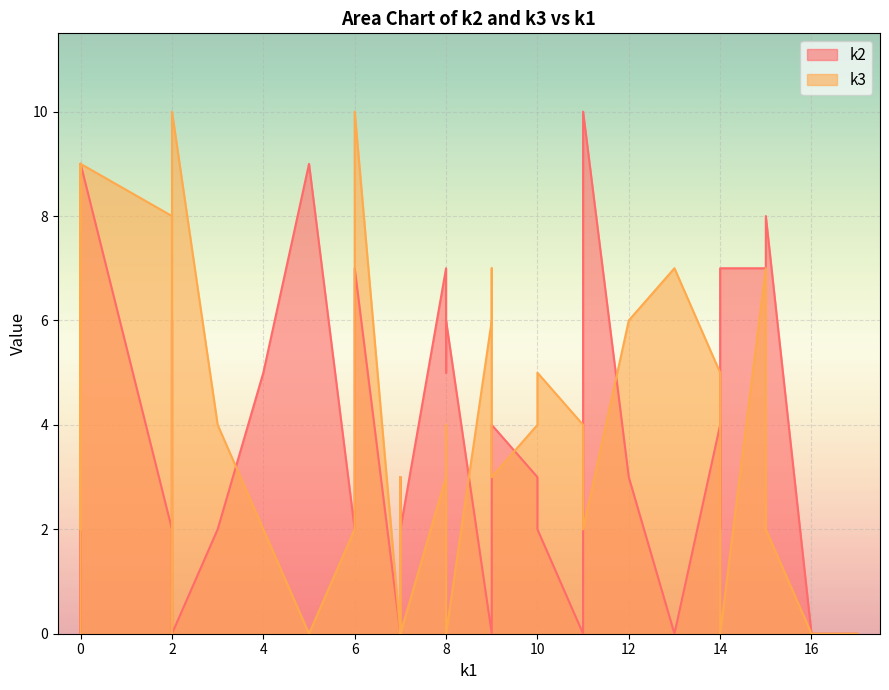

List the labels in order of k3 value, smallest first.

i0, i9, i12, i15, i22, i34, i35, i37, i38, i1, i10, i18, i23, i25, i36, i7, i8, i20, i33, i13, i16, i17, i19, i24, i30, i3, i29, i31, i2, i28, i4, i11, i21, i26, i6, i14, i27, i32, i5, i39